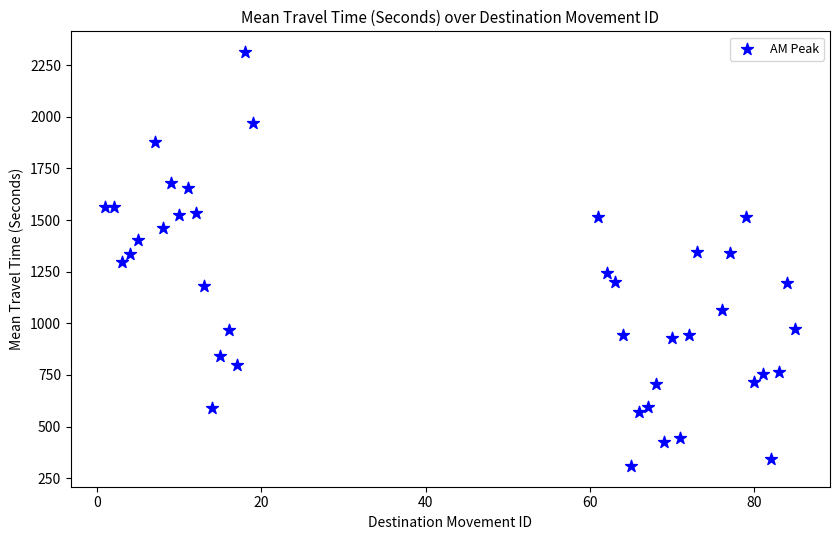

What is the range of Y values (max minus min)?

2005